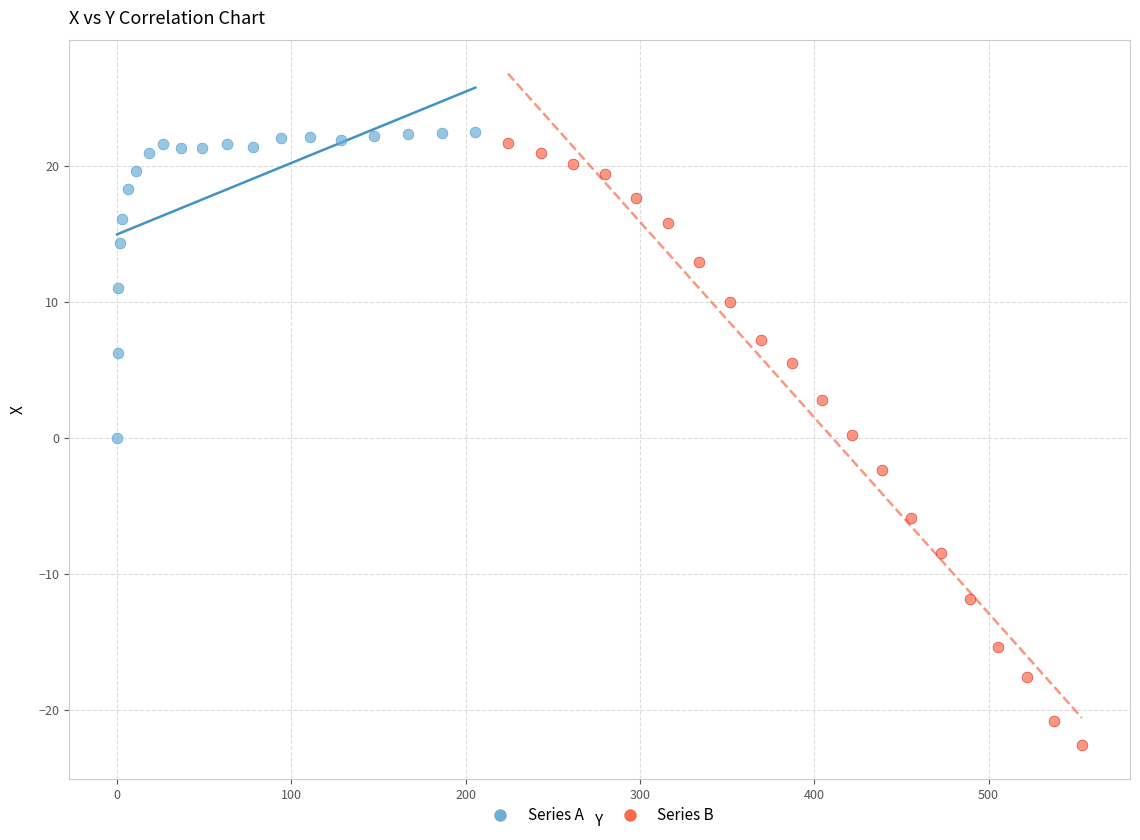

Which series contains the lowest Y value?

Series B